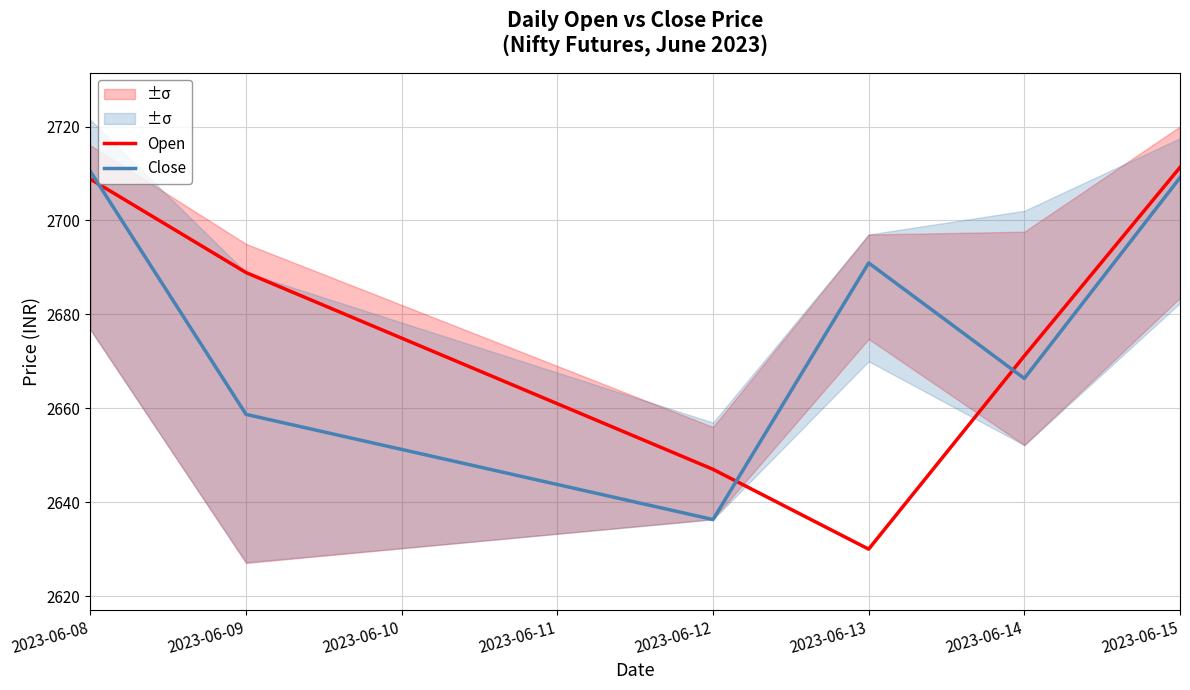

How many intersections are there between Close and Open?

3